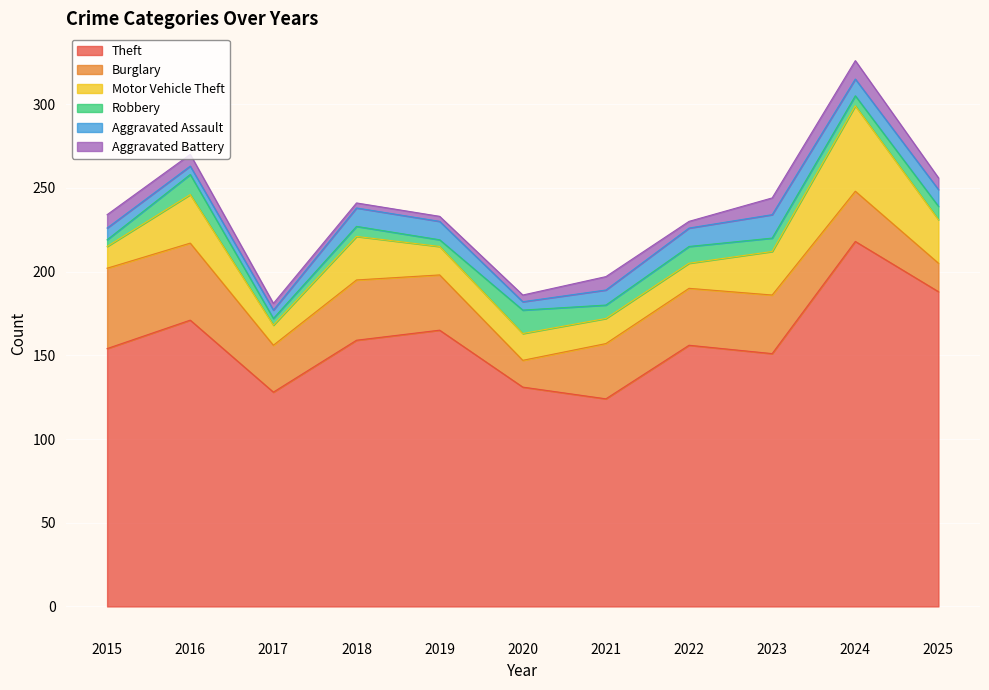

What is the minimum value shown in the chart?

3